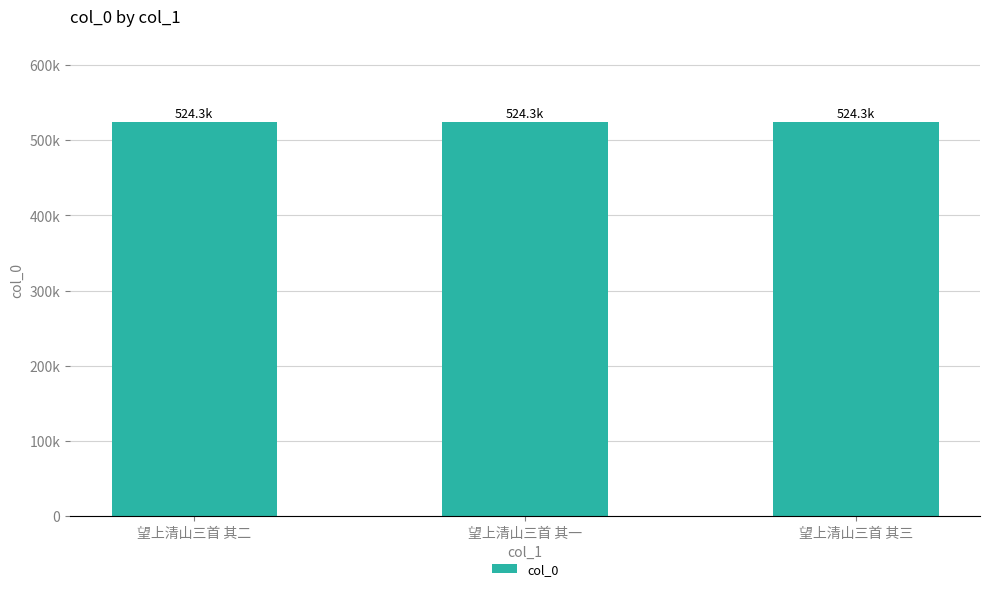

What is the sum of all values?

1572915